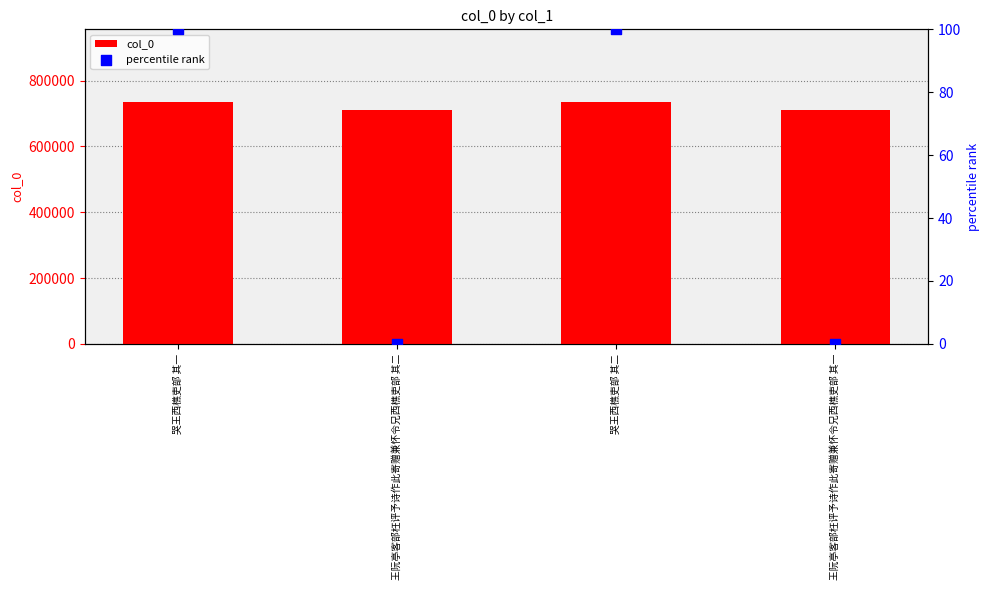

Which series contains the highest Y value?

col_0